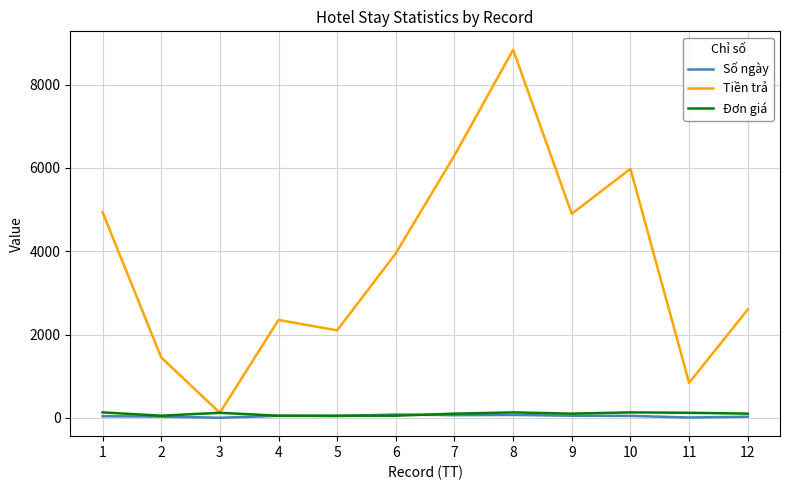

Between 5 and 8, which series saw the biggest shift?

Tiền trả